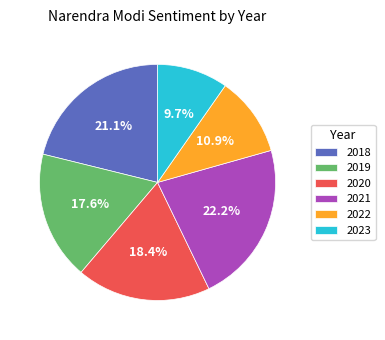

To the nearest percent, what is the average slice percentage?

17%